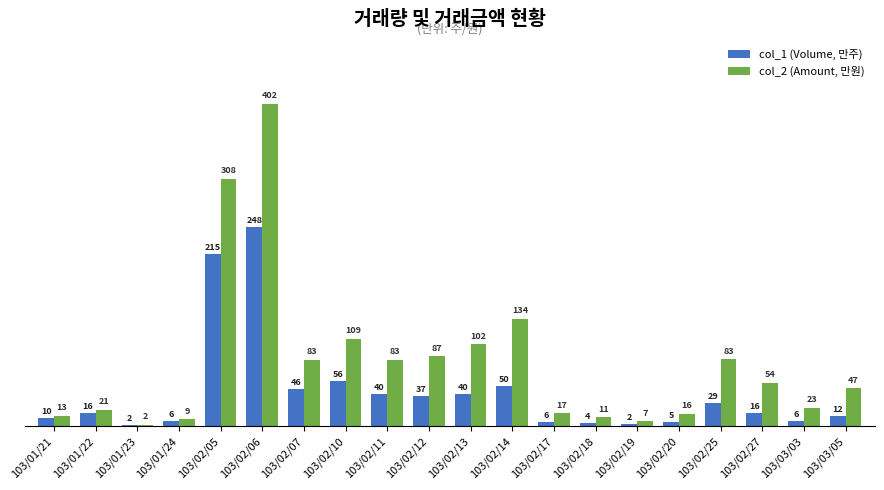

True or false: col_2 (Amount, 만원) has a value of 401.6 at 103/02/06.

True